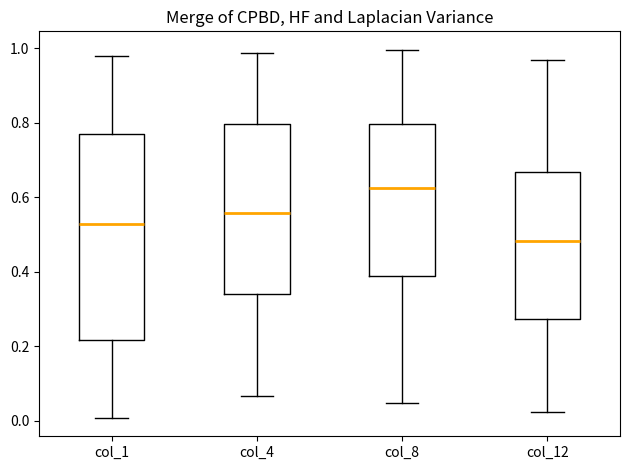

Comparing the boxes themselves (not the whiskers), which one is the tallest?

col_1